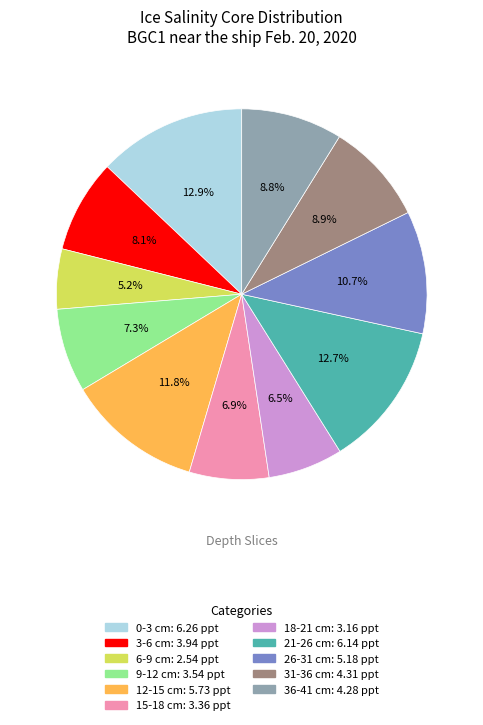

How many segments does this pie chart have?

11